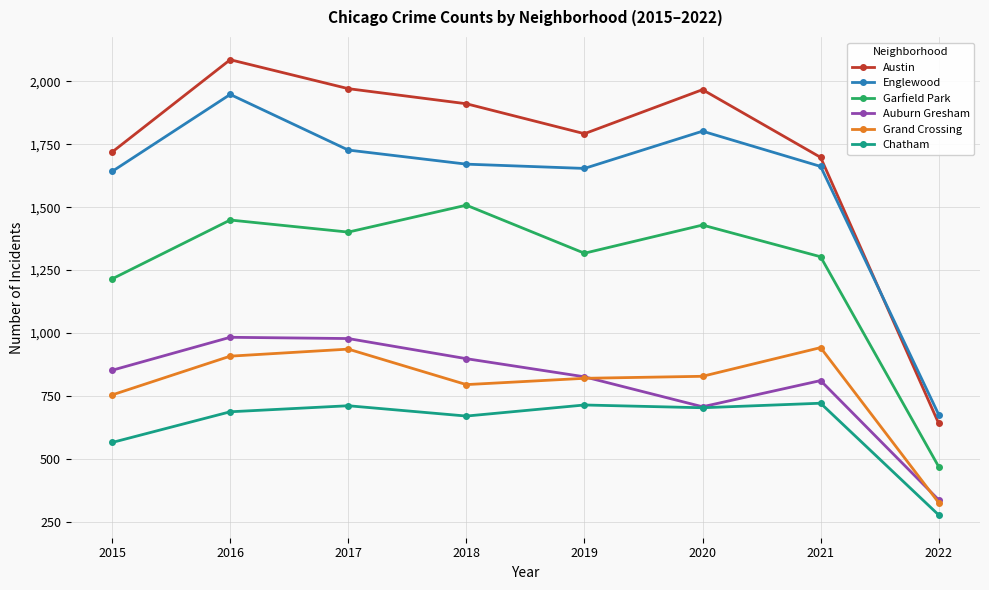

True or false: Austin and Englewood cross at least once.

True